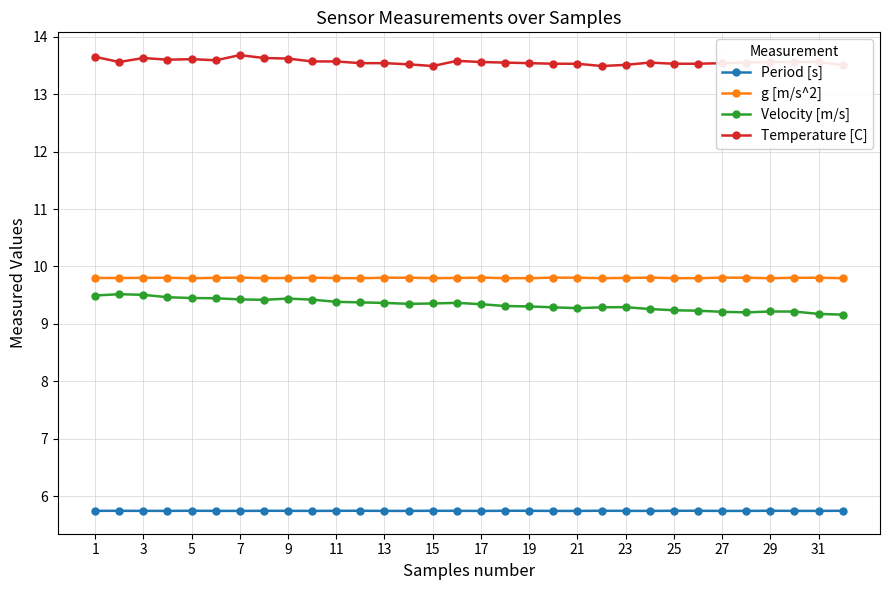

What is the value of the Temperature [C] point at the 29th from the left?

13.6